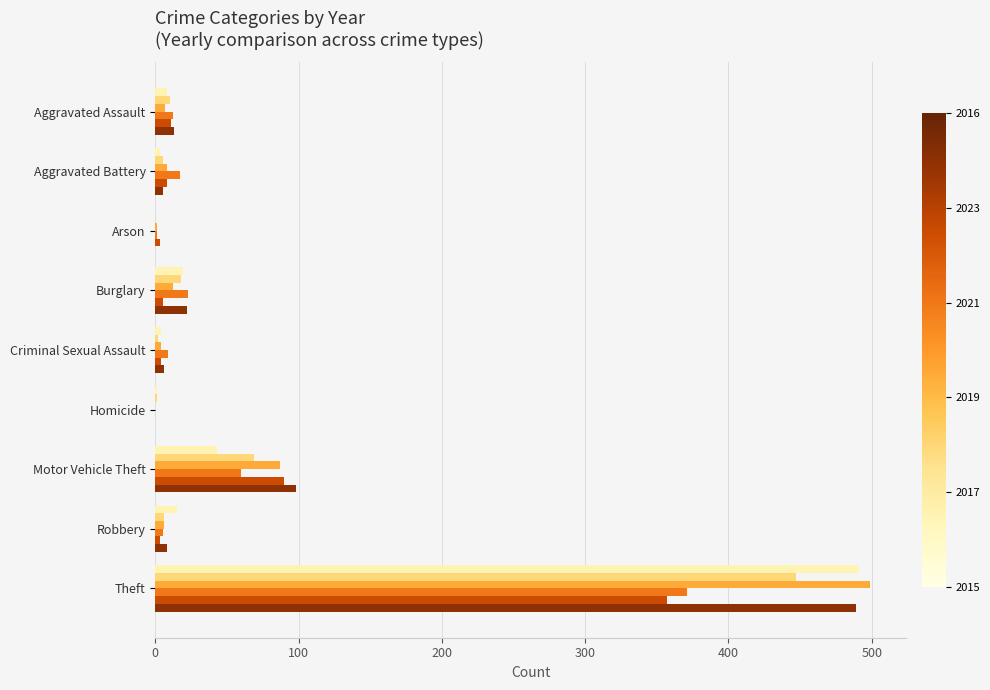

What is the maximum value shown in the chart?

499